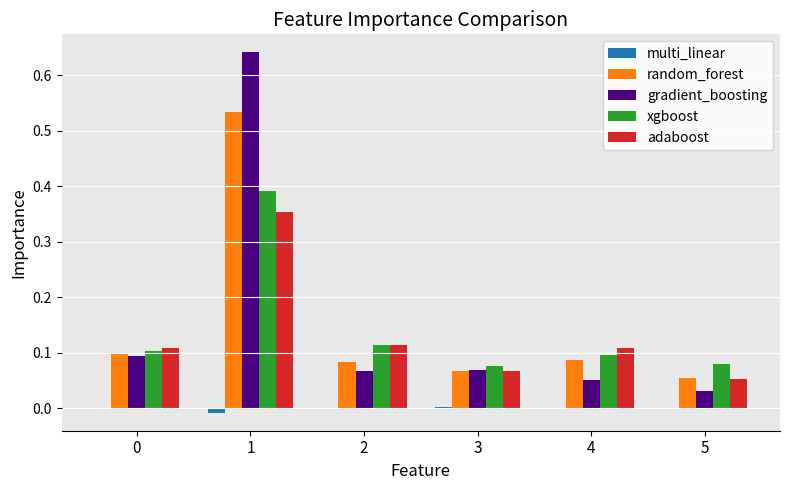

How many distinct data groups are displayed?

5